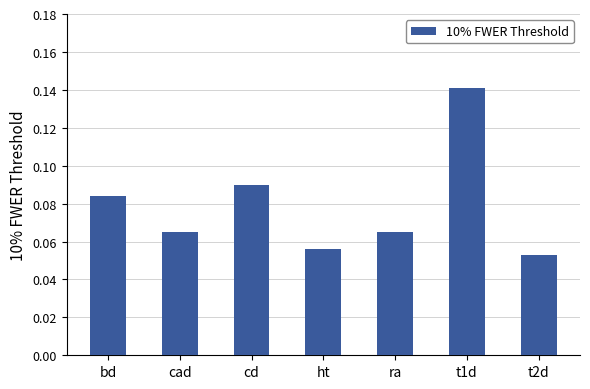

Which label corresponds to the largest value in the chart?

t1d